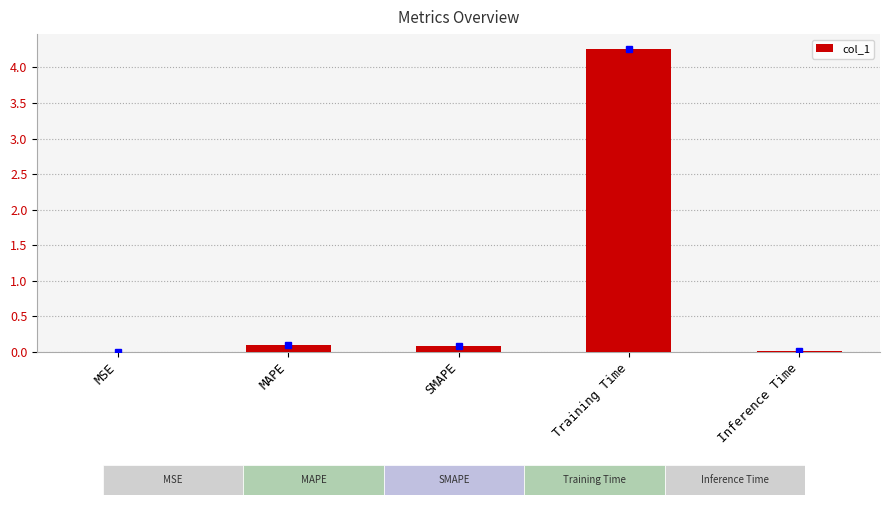

Between MAPE and Training Time, which is larger?

Training Time